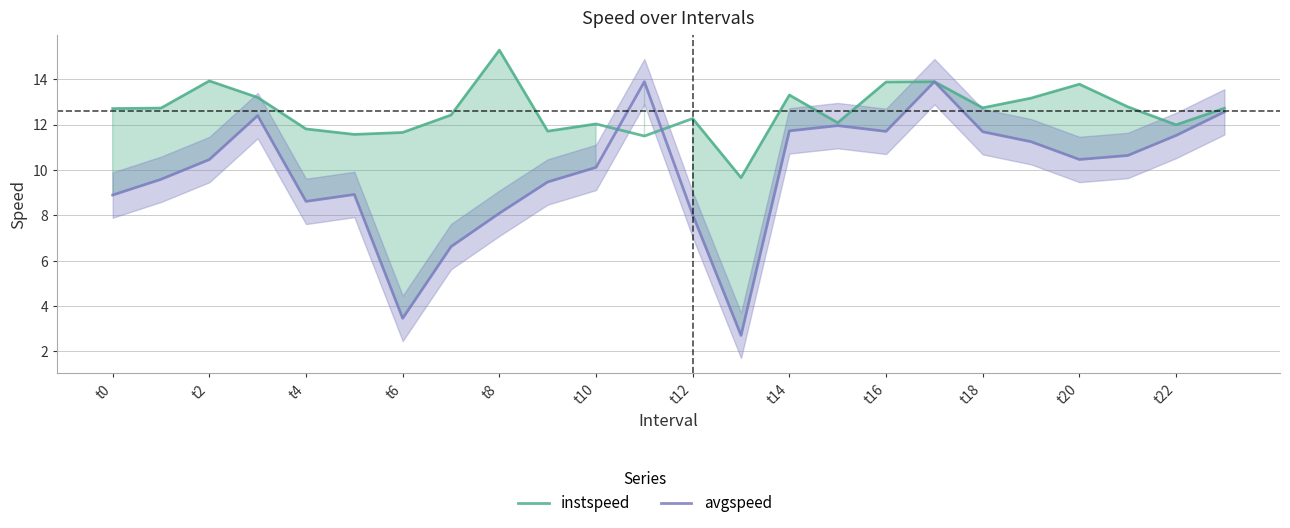

After their last crossing, which series has the higher values: avgspeed or instspeed?

instspeed